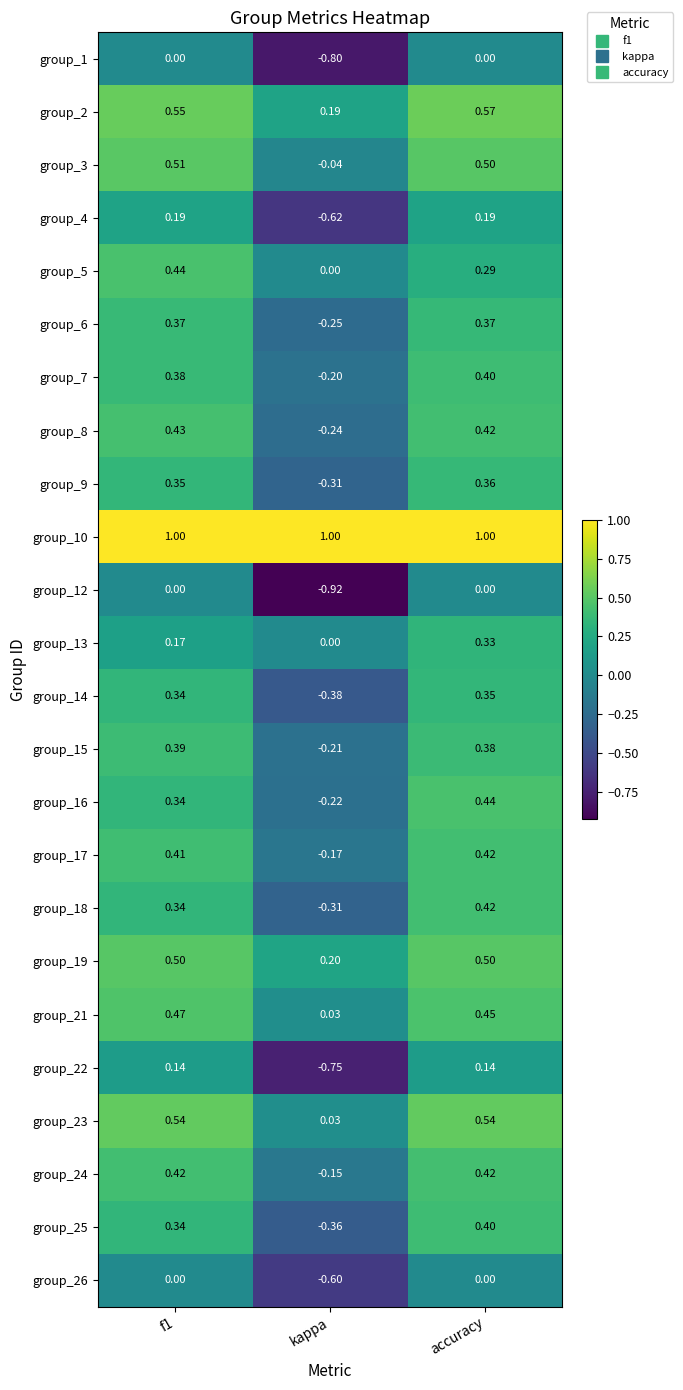

Which category has the lowest value across all series?

kappa